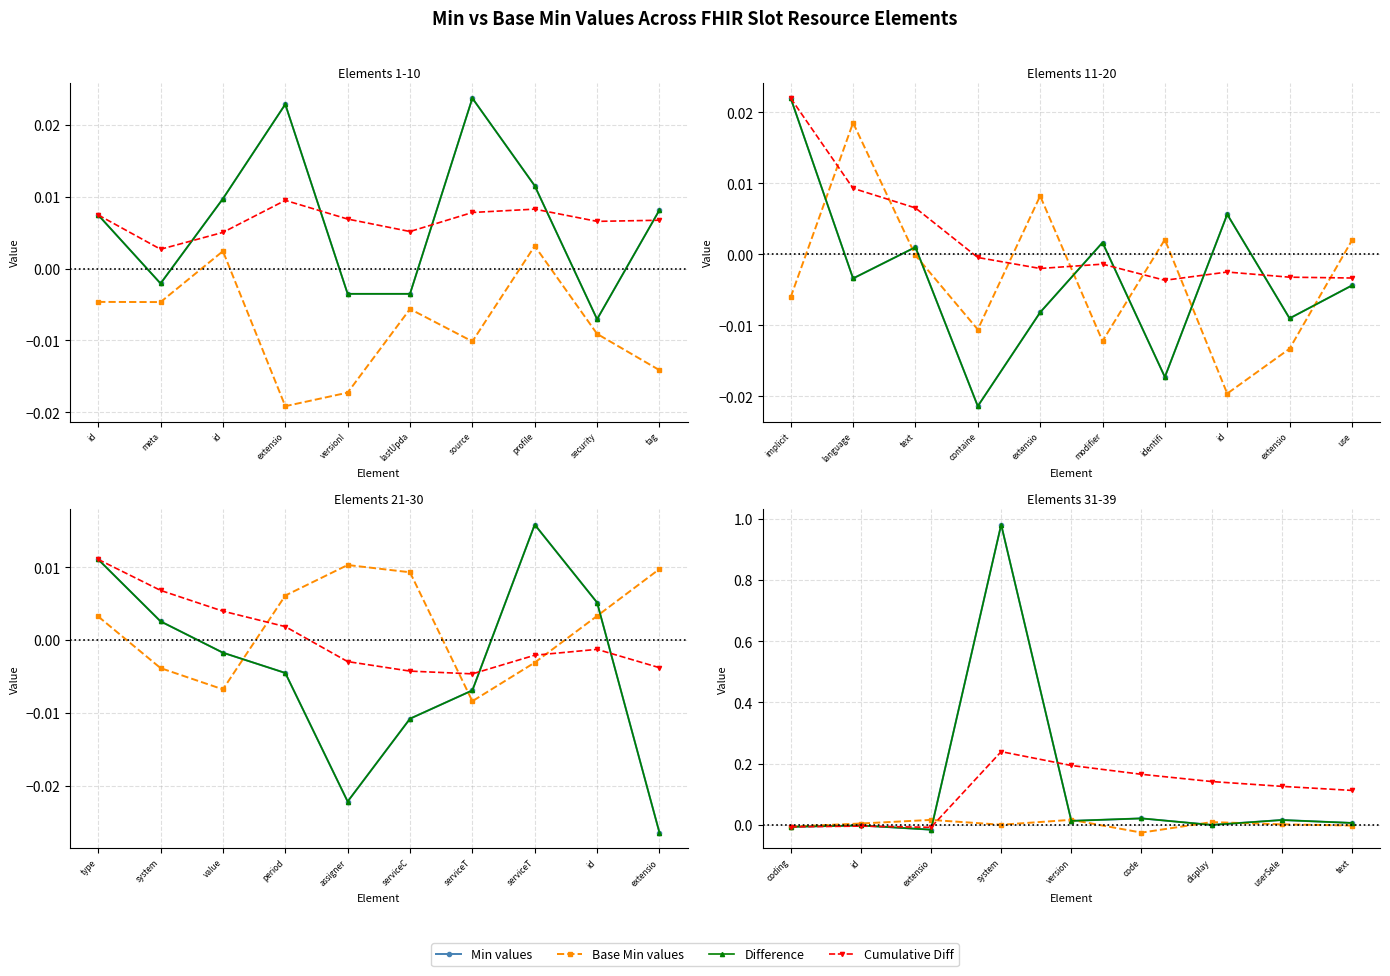

Which series has the largest total across all categories?

Min values